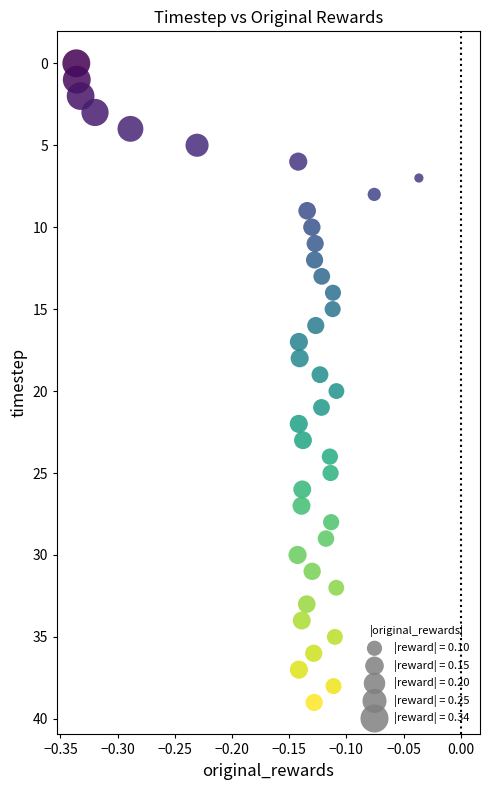

What is the range of Y values (max minus min)?

39